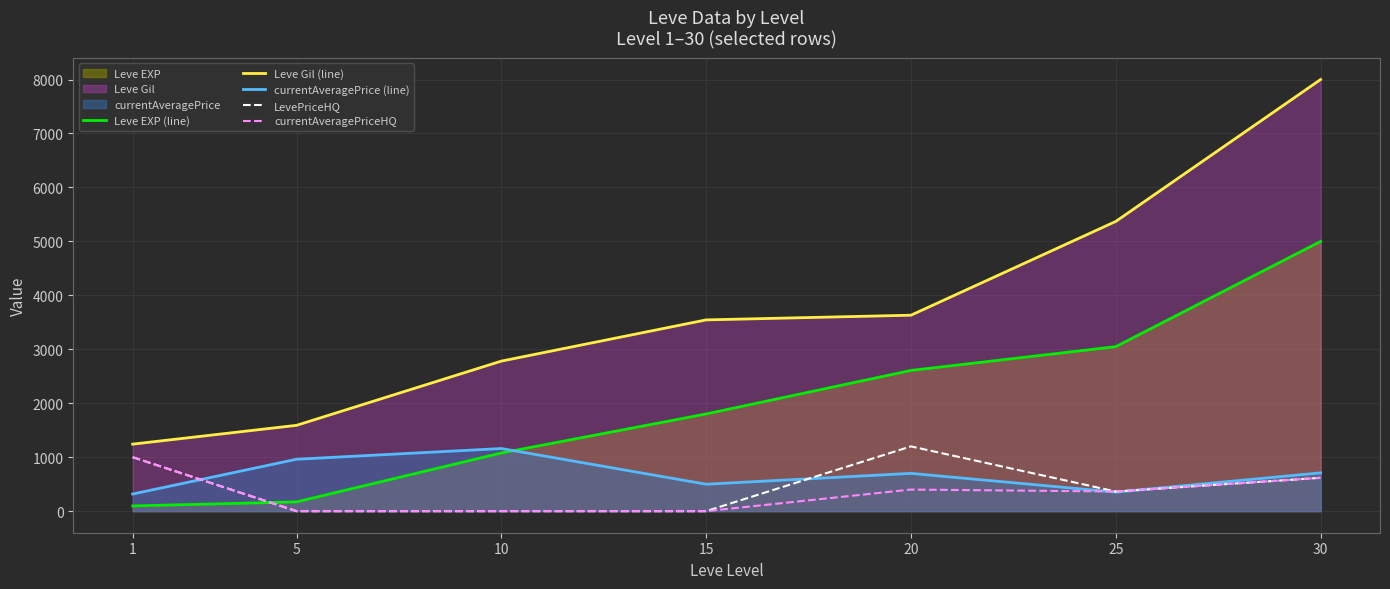

What is the spread (max minus min) of values at 25?

5017.1